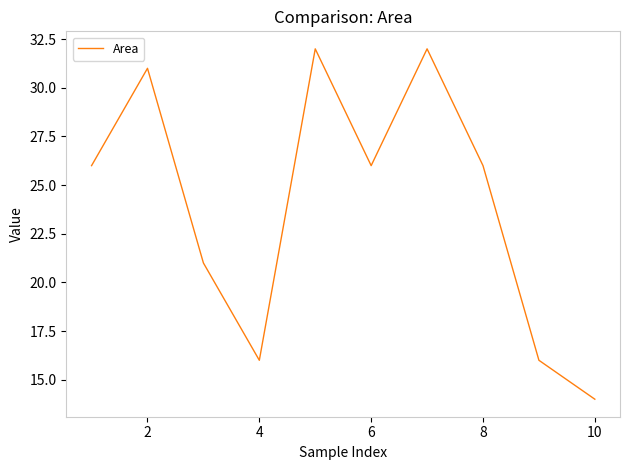

What is the difference between the maximum and minimum values?

18